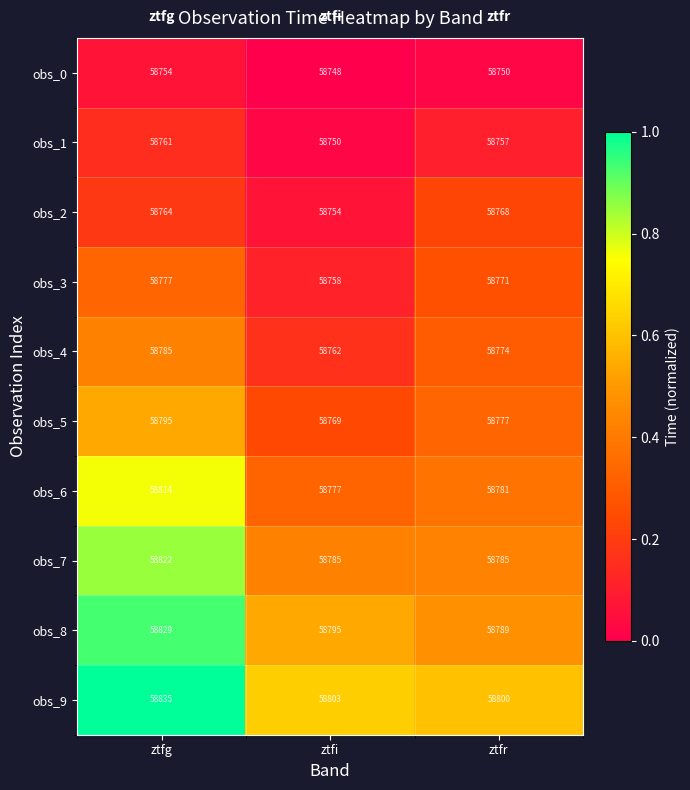

Where is obs_9 nearest to the value 58817?

ztfi